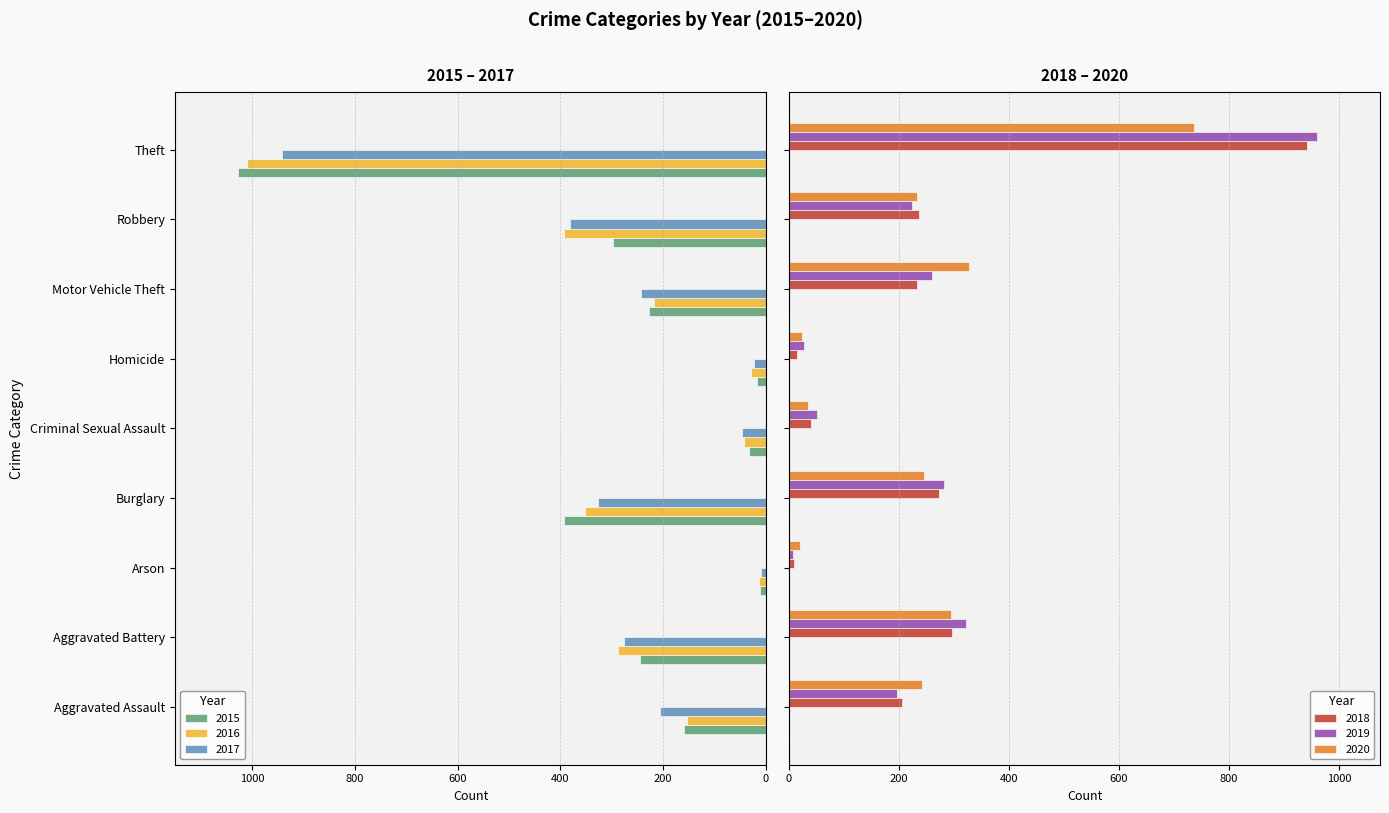

Does the chart contain any negative values?

Yes